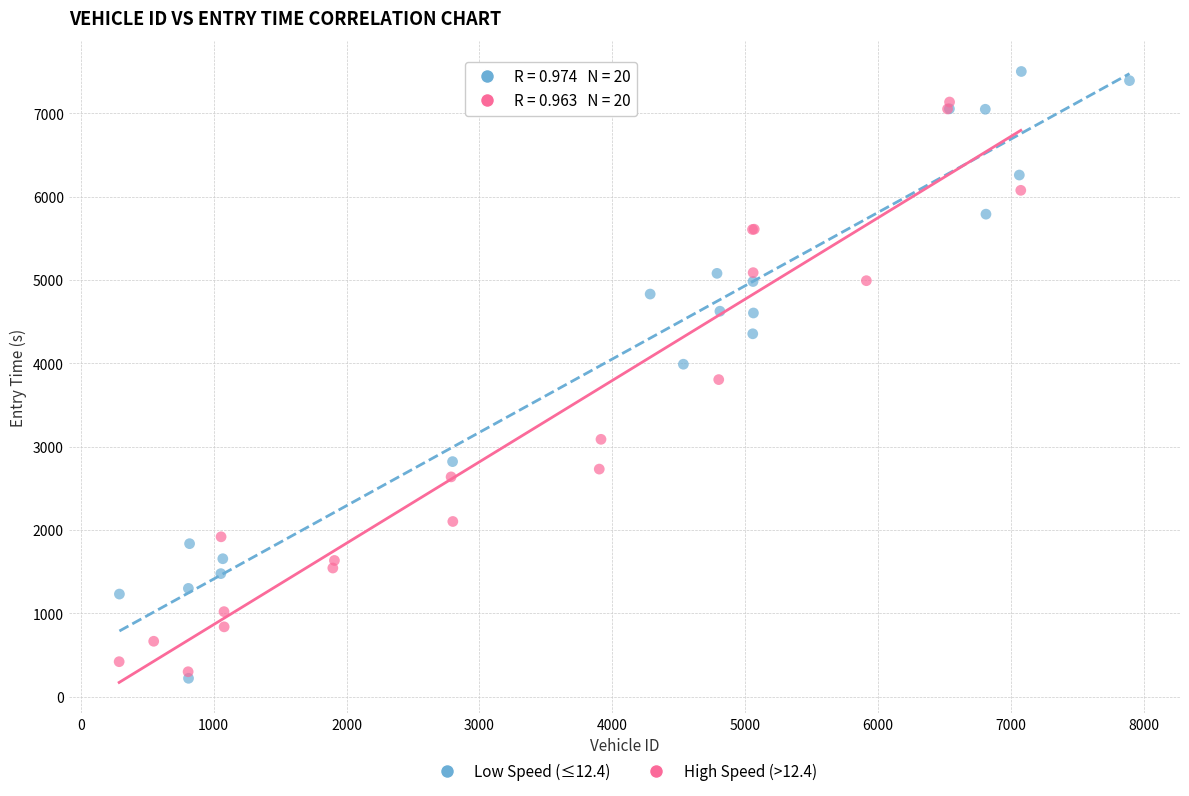

Which series has the widest spread of Y values?

Low Speed (≤12.4)